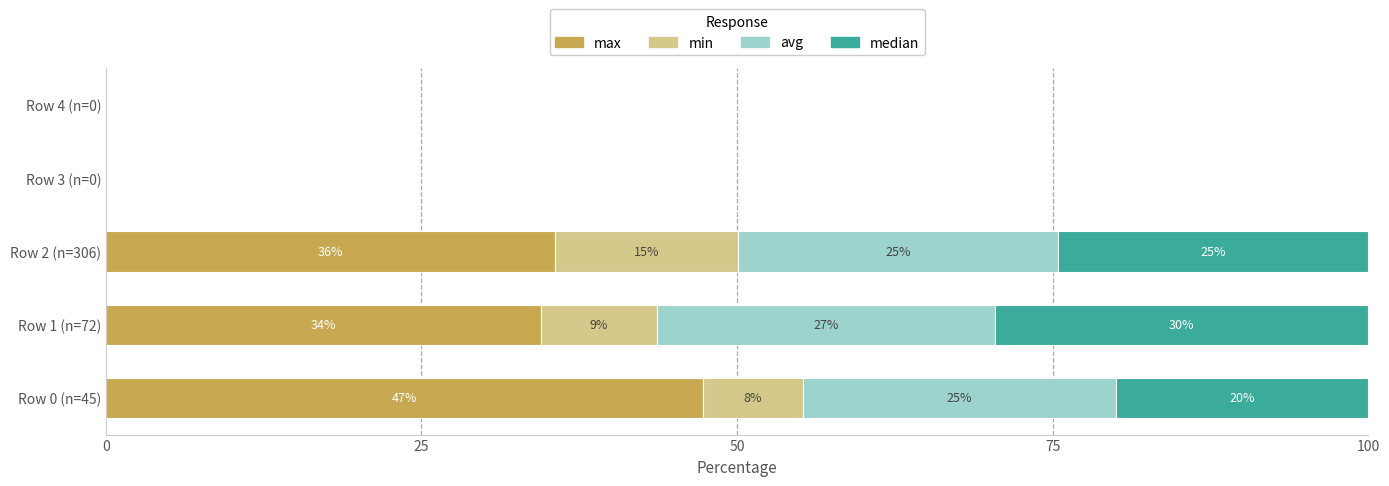

What are all the series names shown in the legend?

max, min, avg, median